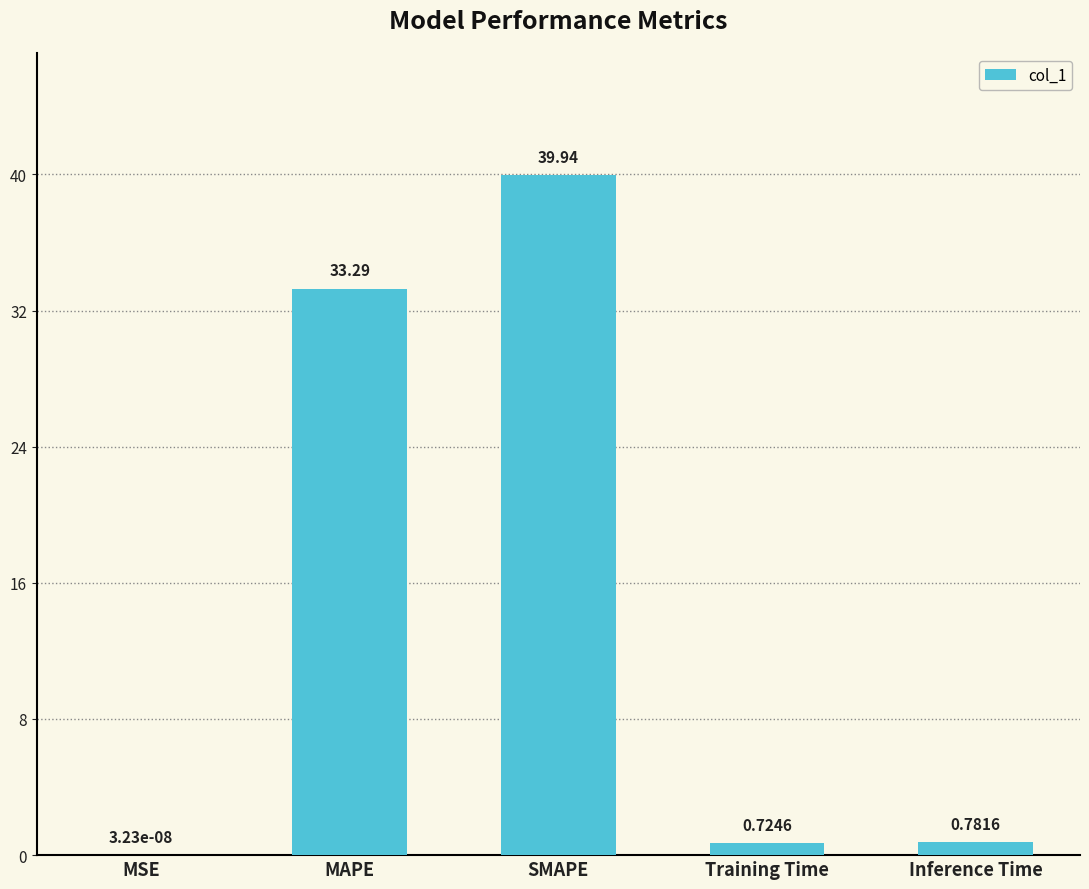

Count the number of categories in the chart.

5